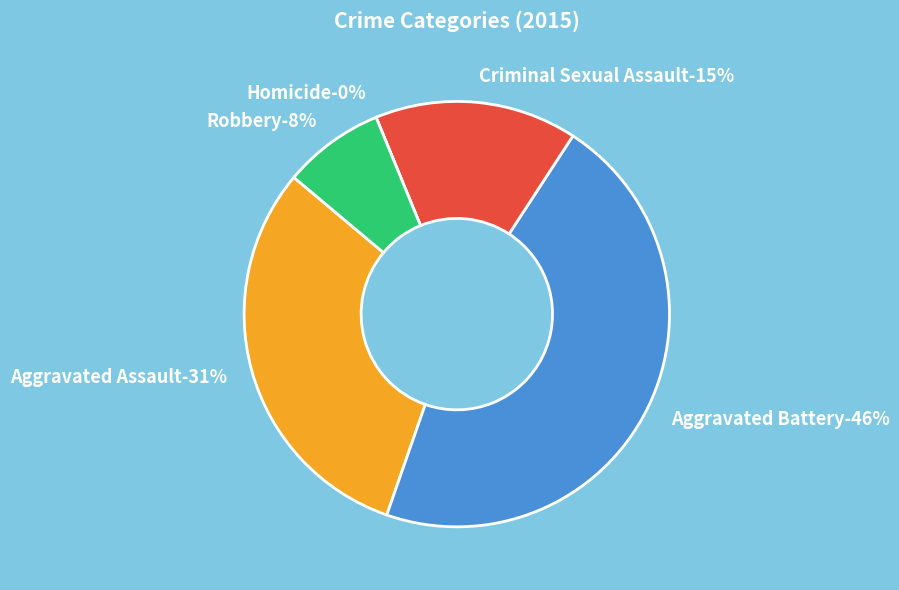

To the nearest percent, what percentage of the pie is Aggravated Assault?

31%